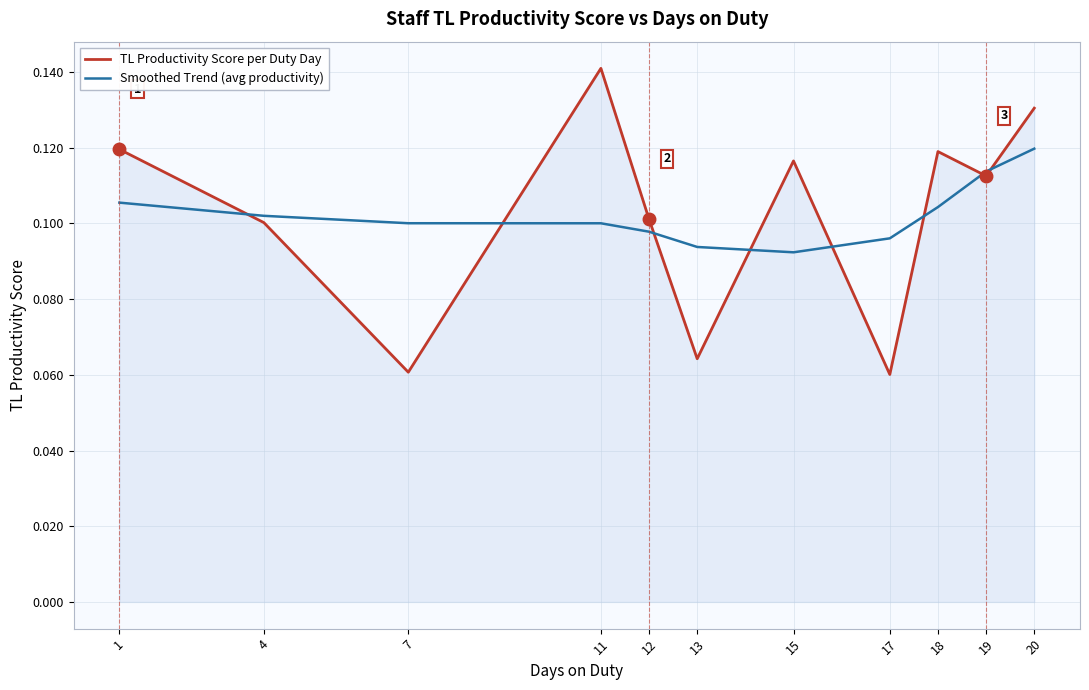

At which category is the sum across all series the highest?

20